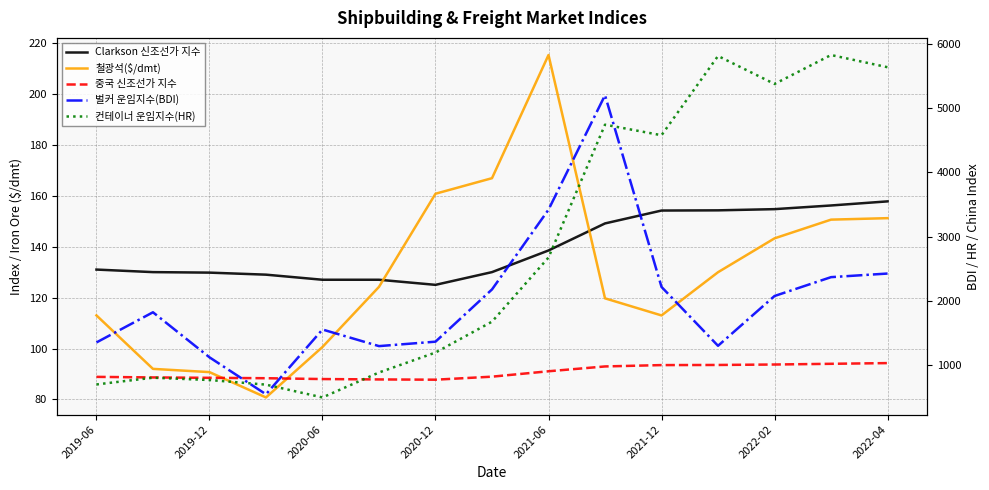

The value of 철광석($/dmt) at 2021-12 is 185.6. True or false?

False